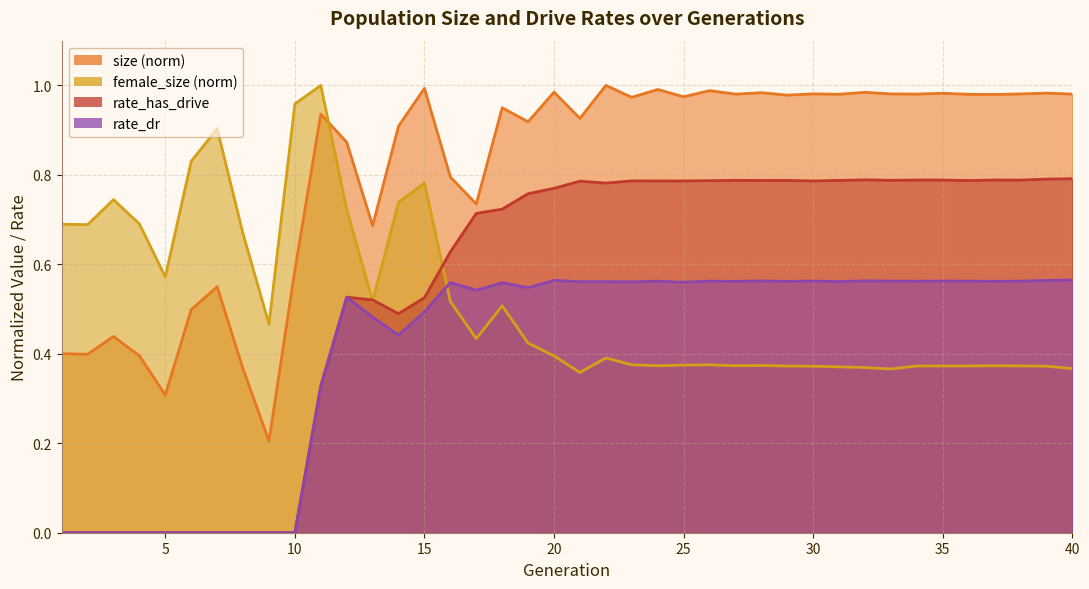

Where is rate_has_drive nearest to the value 0?

1